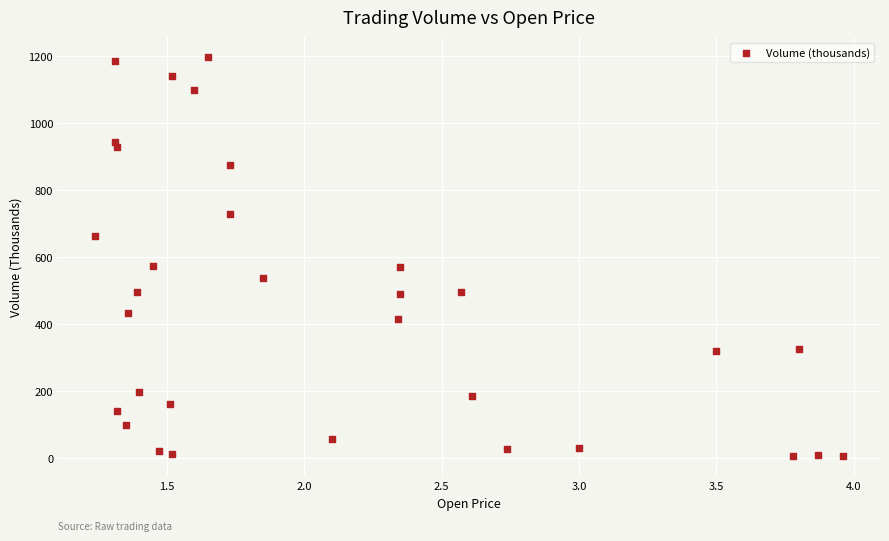

What is the range of Y values (max minus min)?

1193